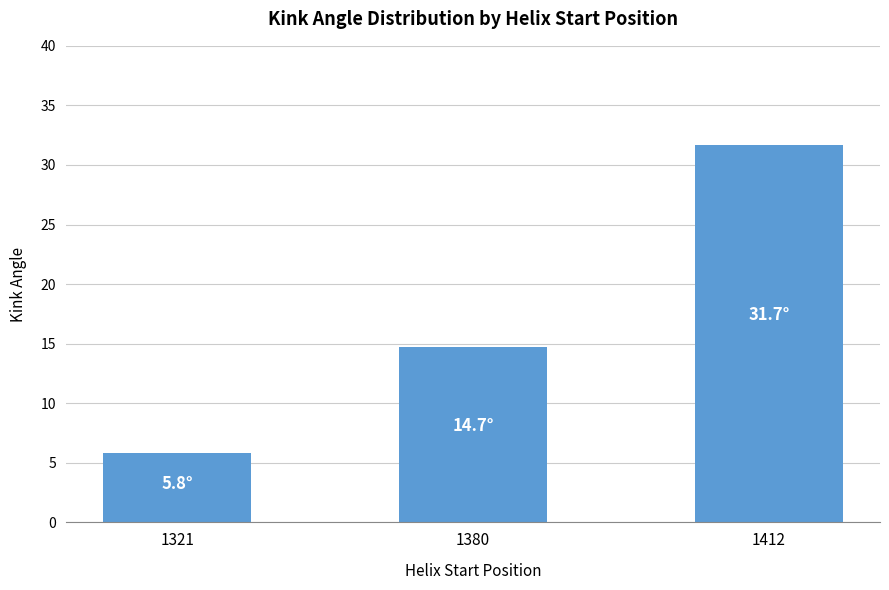

What is the value of the 2nd bar from the left?

14.7